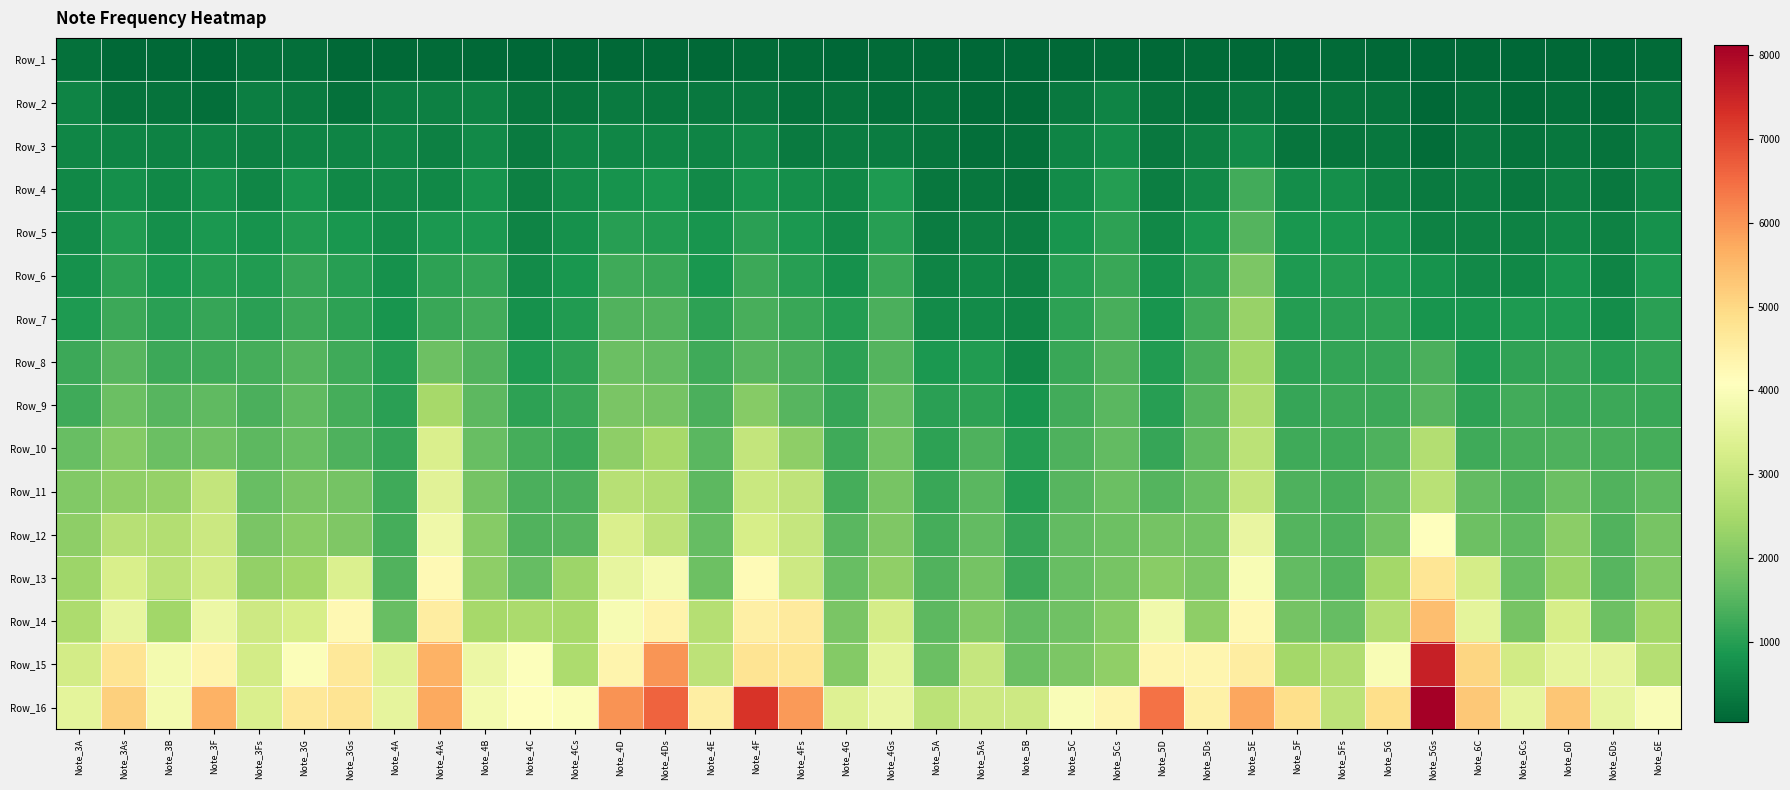

At which category is the sum across all series the highest?

Note_5Gs